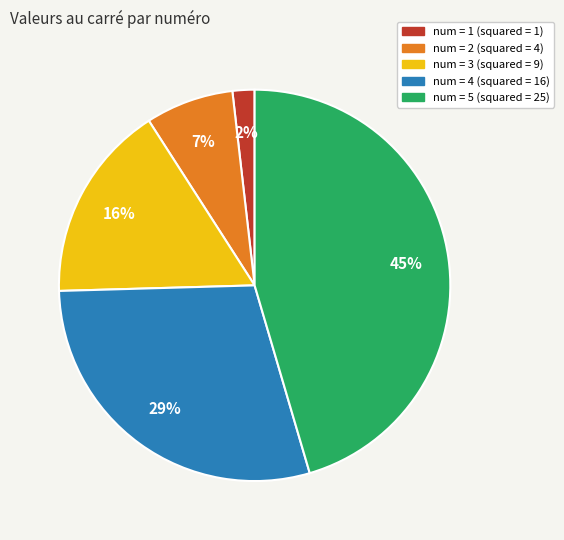

To the nearest percent, what is the average slice percentage?

20%